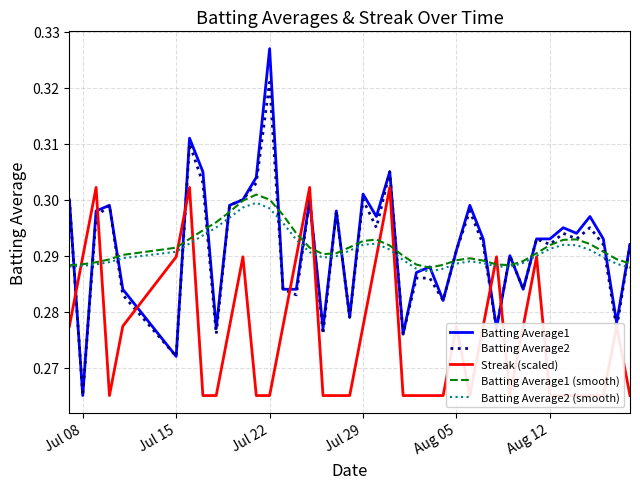

After their last crossing, which series has the higher values: Batting Average2 or Batting Average2 (smooth)?

Batting Average2